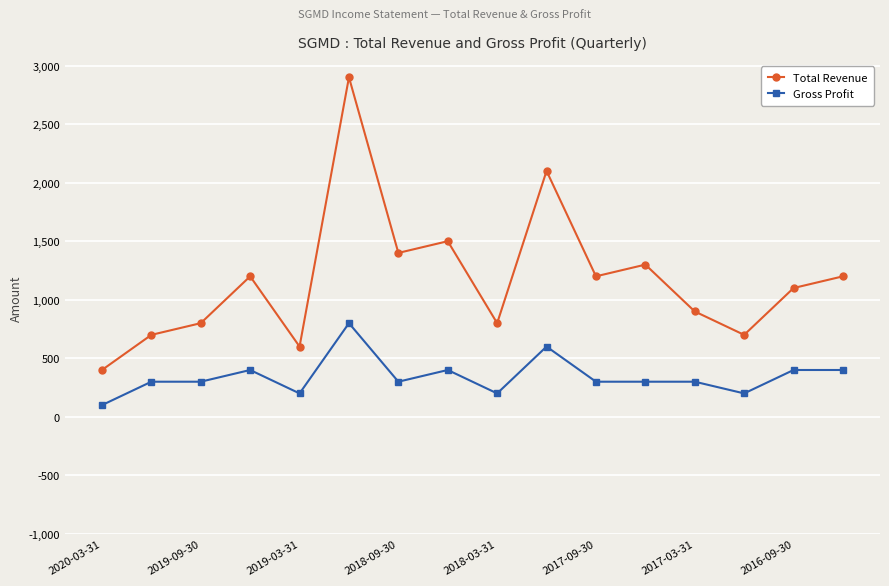

What is the value of the Gross Profit point at the 10th from the left?

600